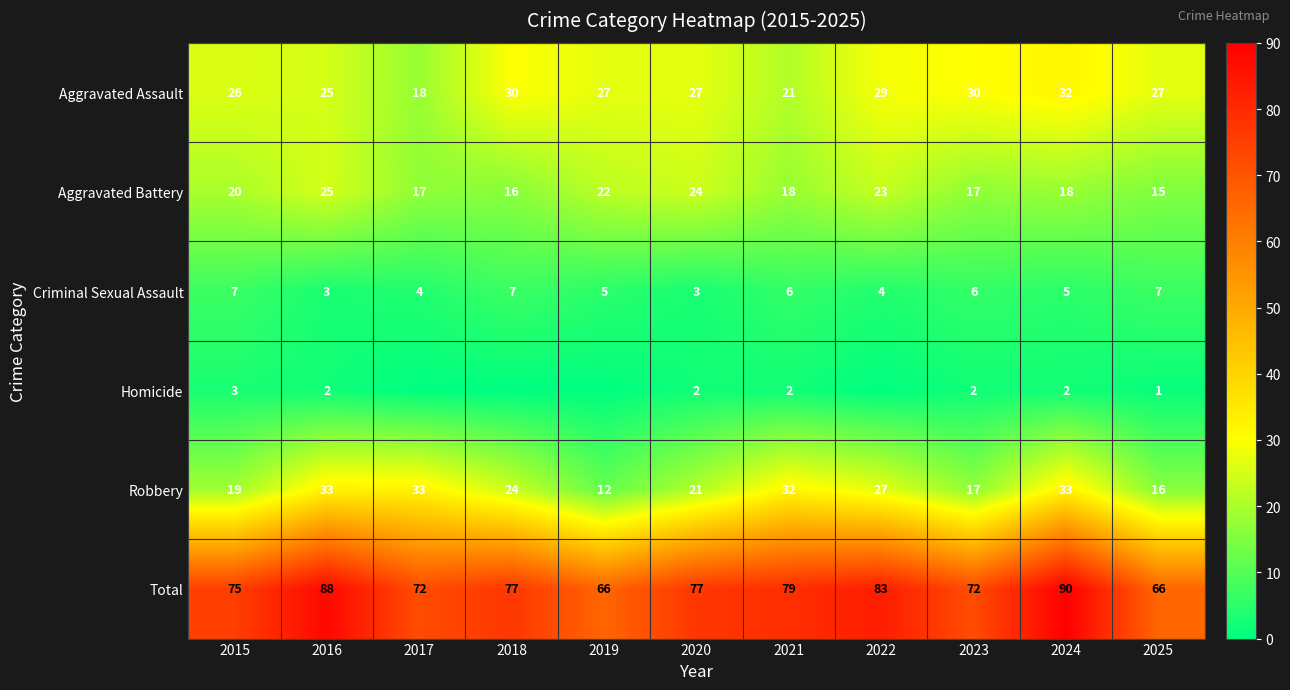

At which label is Aggravated Assault closest to 25?

2016